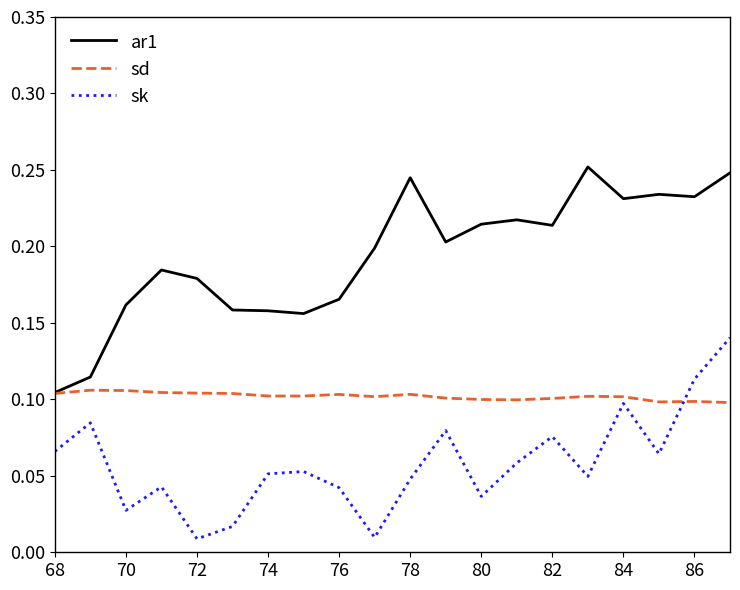

List the series in order of their overall mean, highest first.

ar1, sd, sk